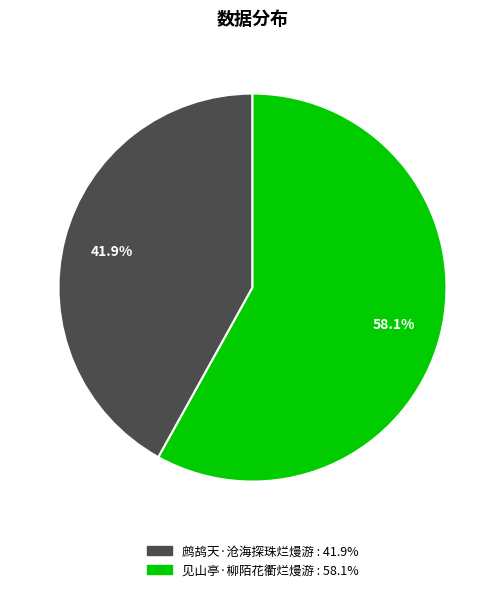

Is there any slice that represents more than half of the pie?

Yes